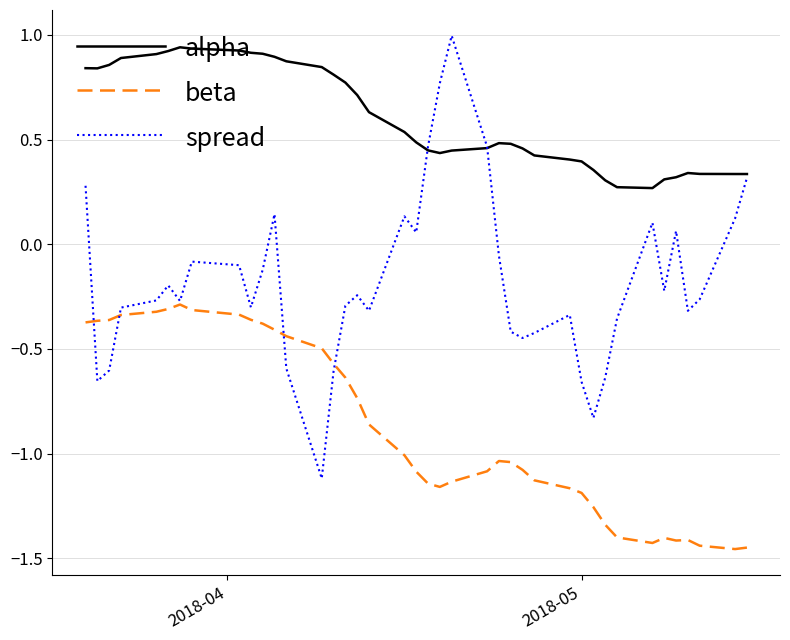

True or false: beta has more than 2 points higher than both neighbors.

True